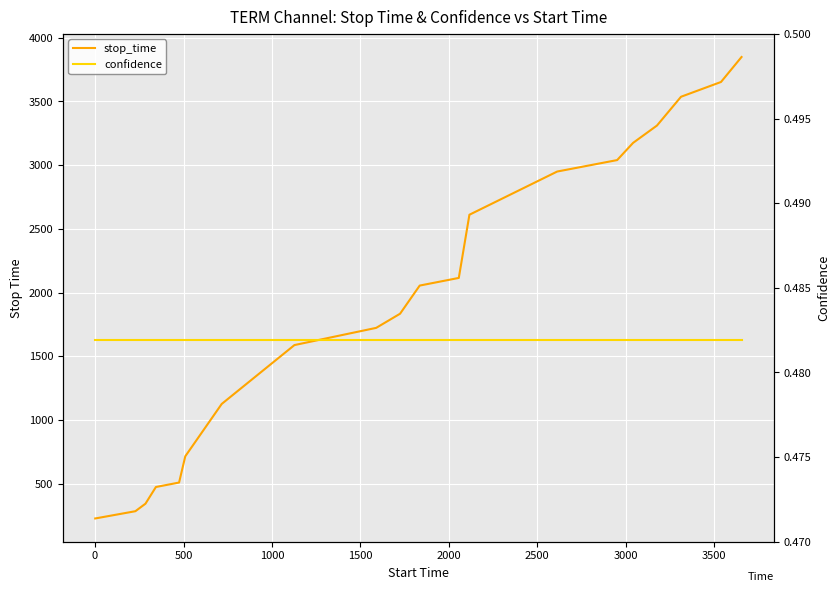

Is it true that stop_time equals 120.7 at 500?

False